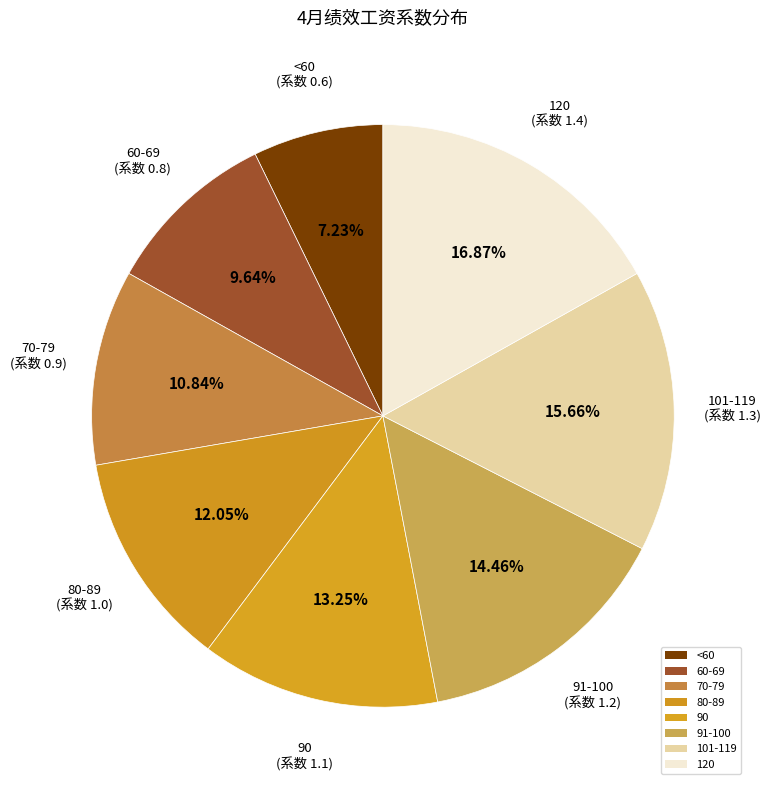

Which slice is the largest?

120